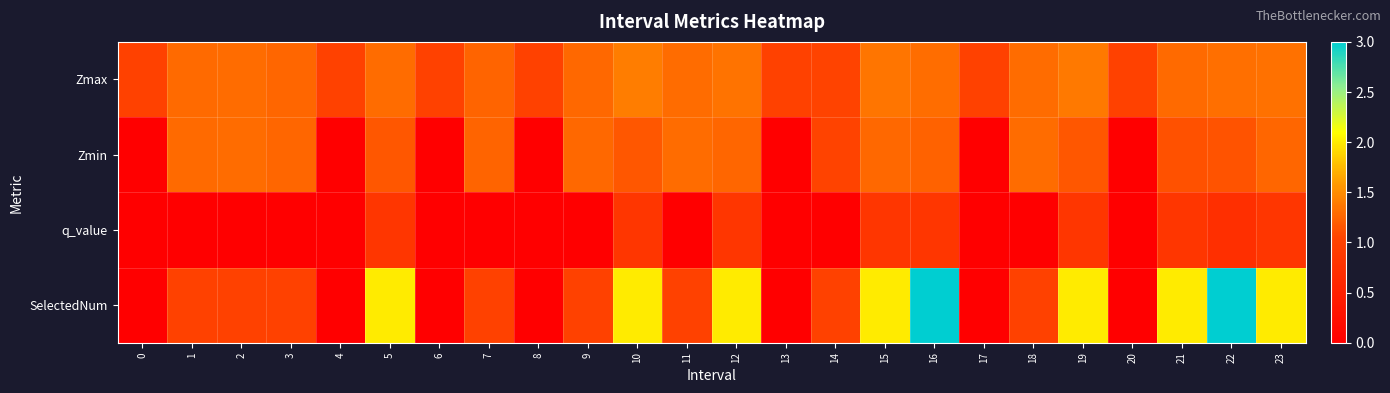

At how many categories does at least one series exceed 1?

17